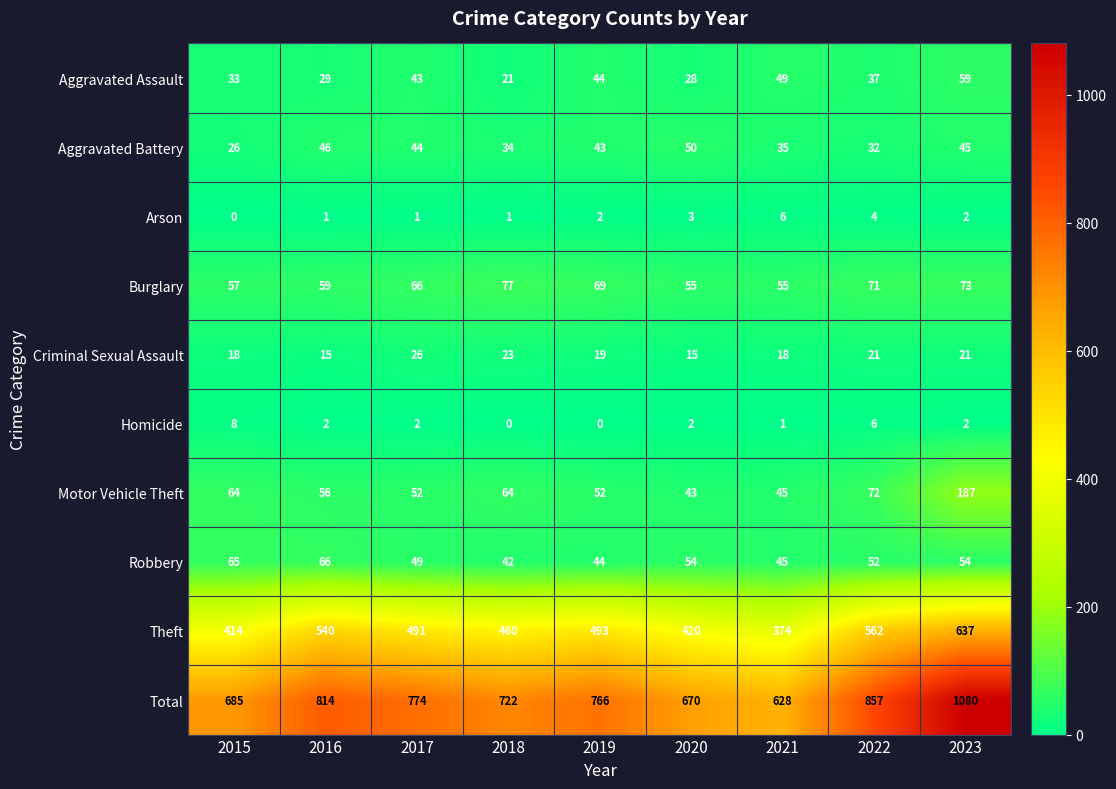

What is the highest value of the Robbery series?

66